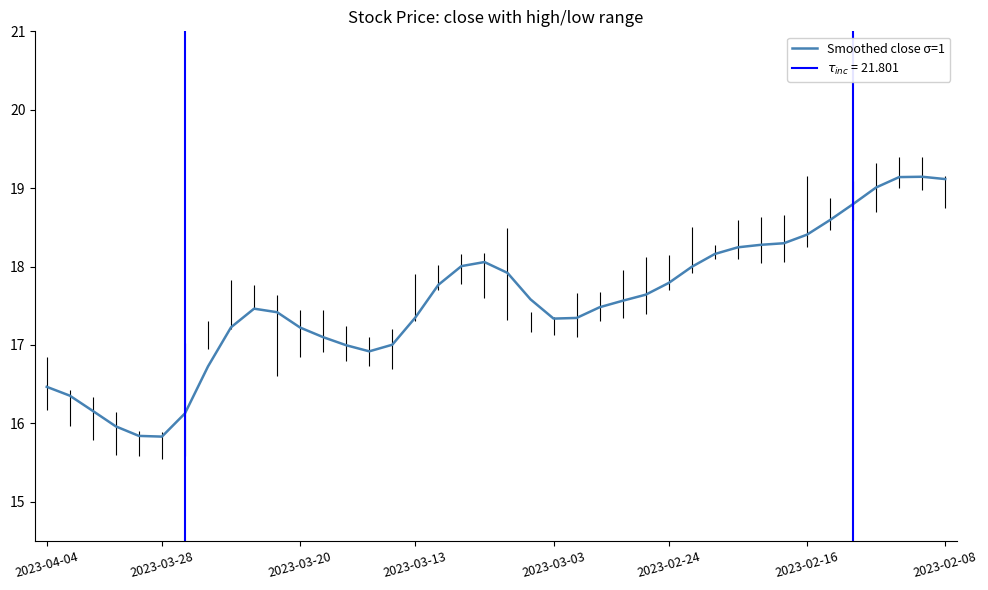

The chart shows a value of 17.2 at 2023-03-20. True or false?

True